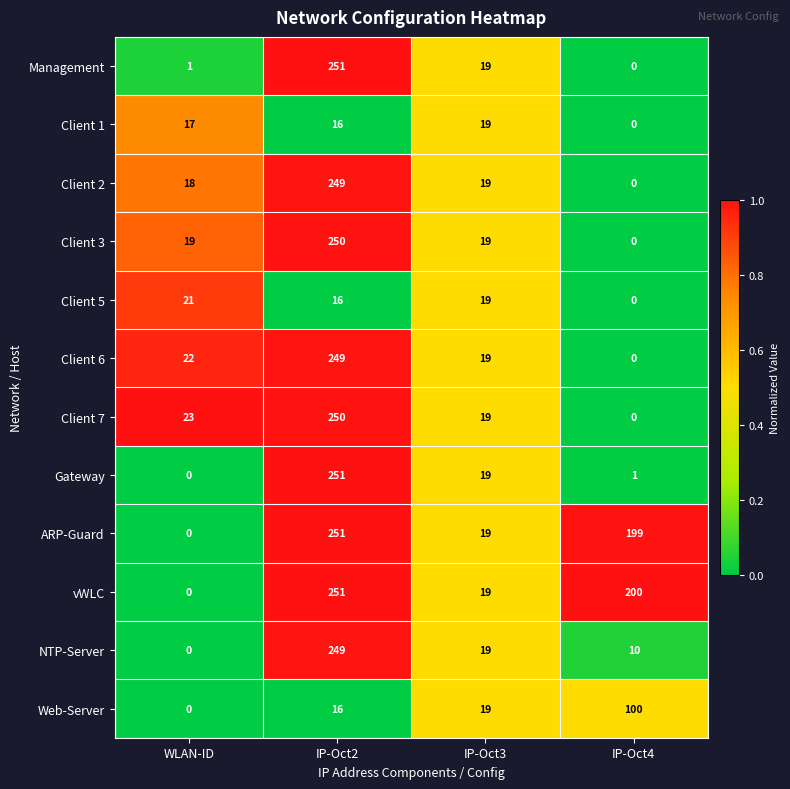

Is it true that Client 2 equals 13 at IP-Oct3?

False